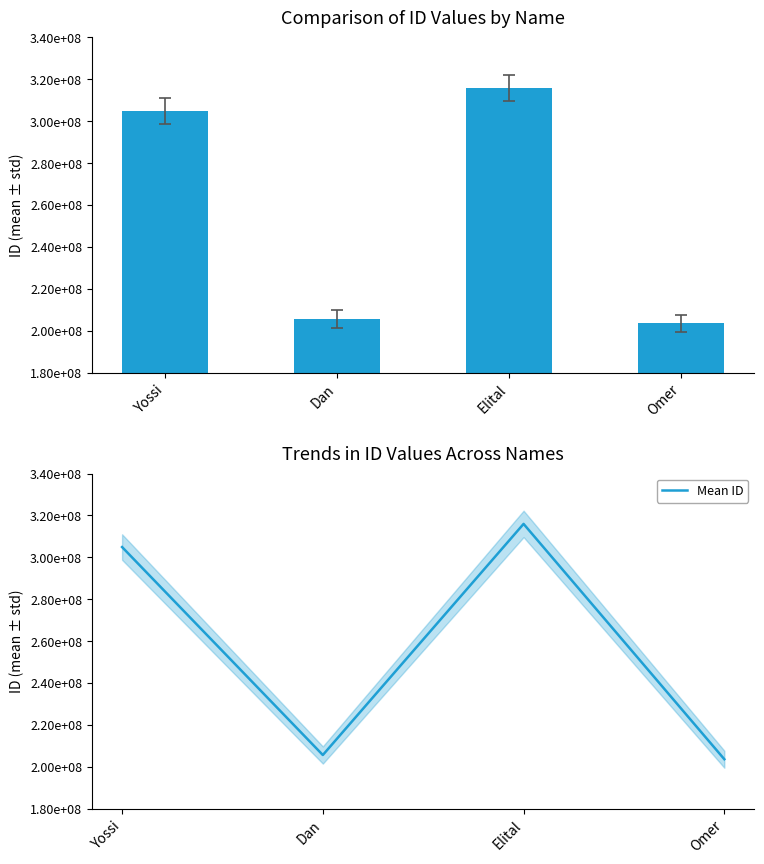

How many data points in Mean ID are less than 304914716?

2